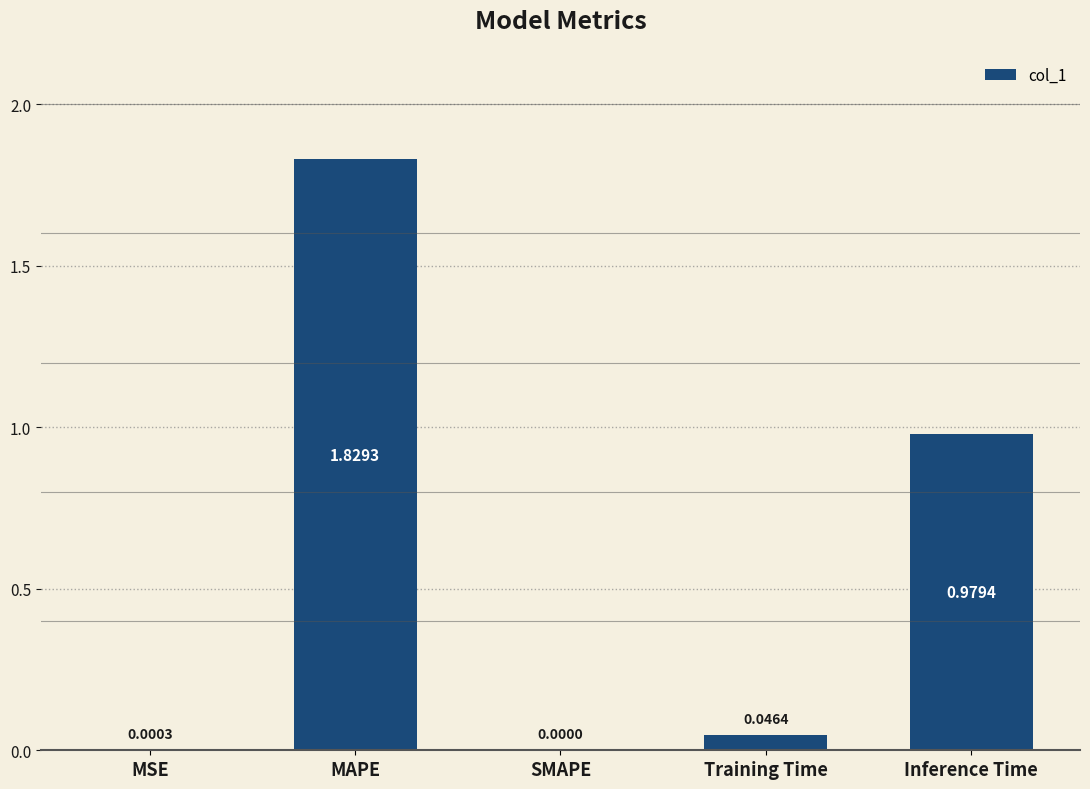

What is the change in value from Training Time to Inference Time?

+0.9